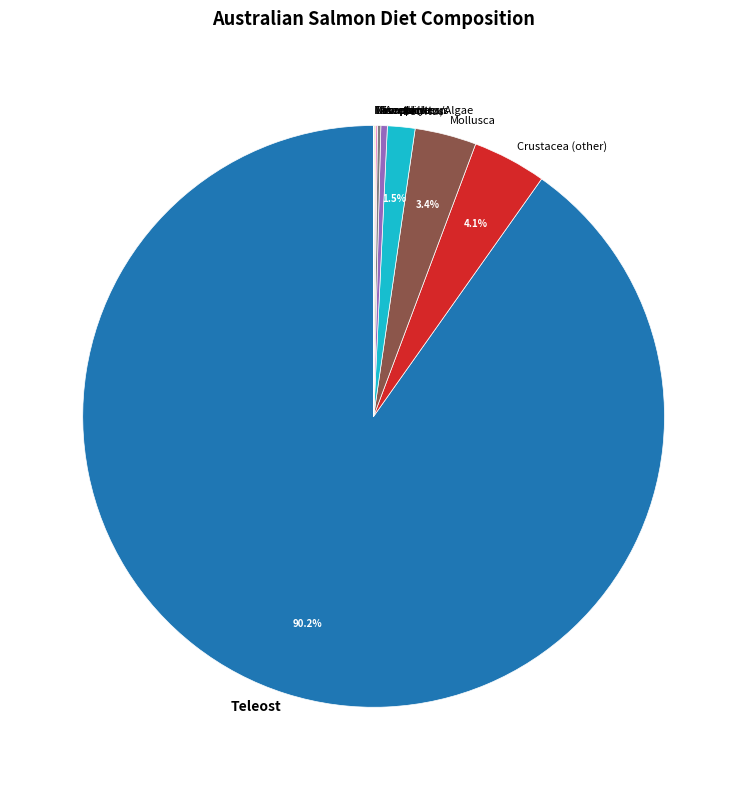

Is the sum of Annelida and Crustacea (other) greater than half?

No